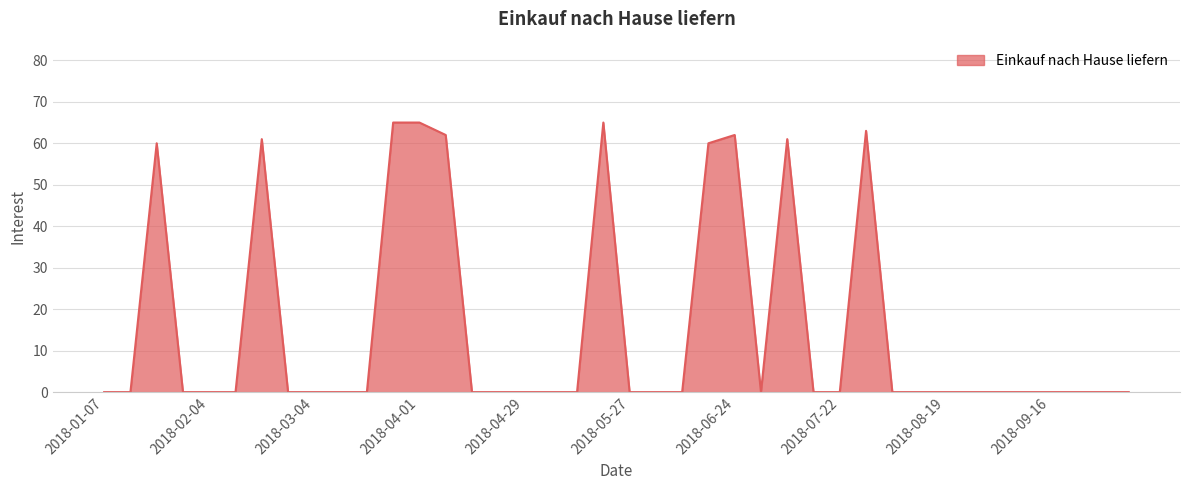

Reading right to left, transcribe all the data shown in this chart.

0	0	0	0	0	0	0	0	0	0	63	0	0	61	0	62	60	0	0	0	65	0	0	0	0	0	62	65	65	0	0	0	0	61	0	0	0	60	0	0